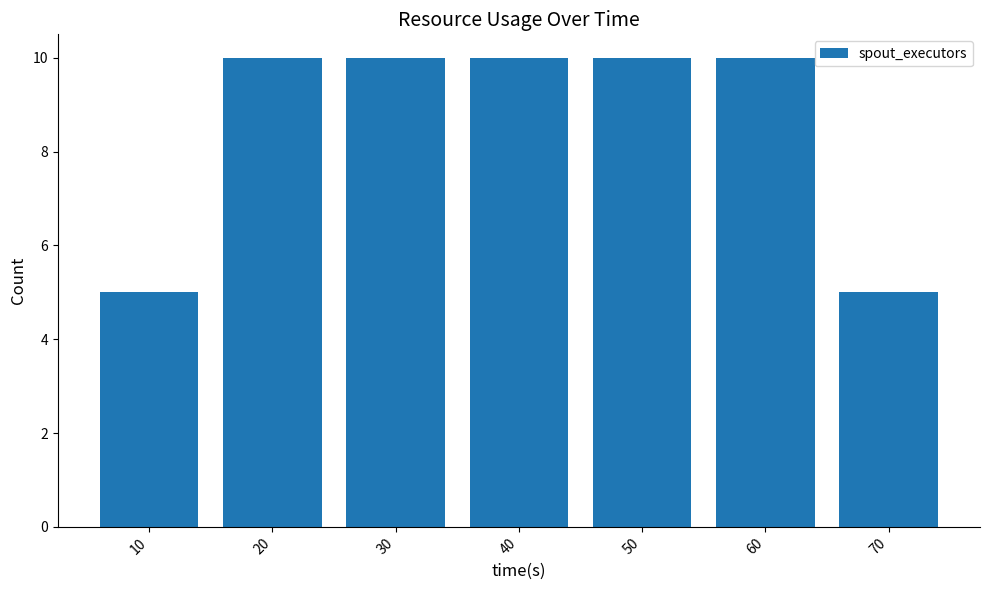

What is the maximum value shown in the chart?

10